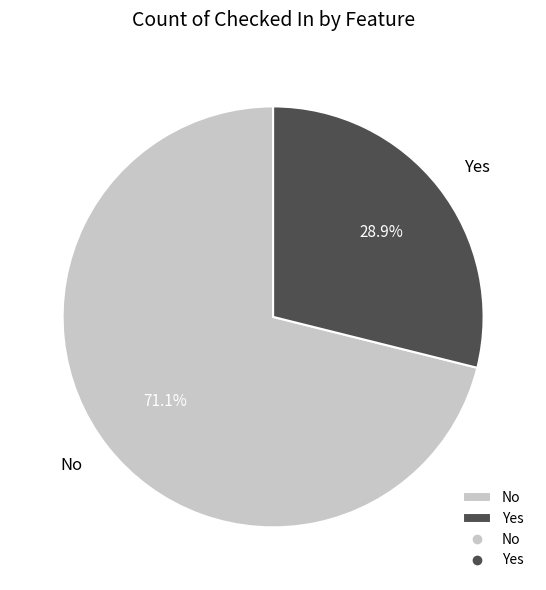

How many slices are in this pie chart?

2